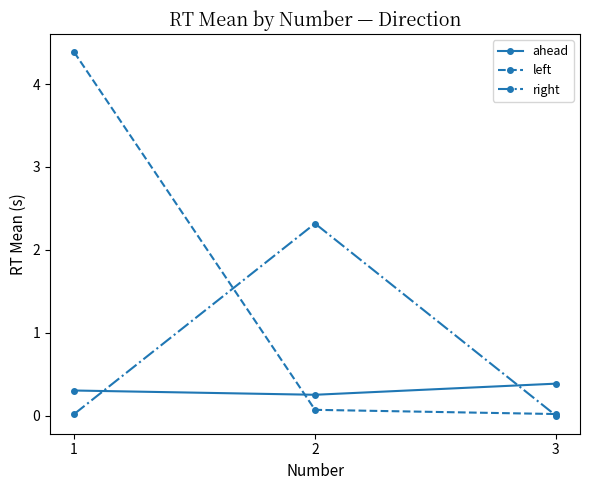

List the labels in order of ahead value, largest first.

3, 1, 2